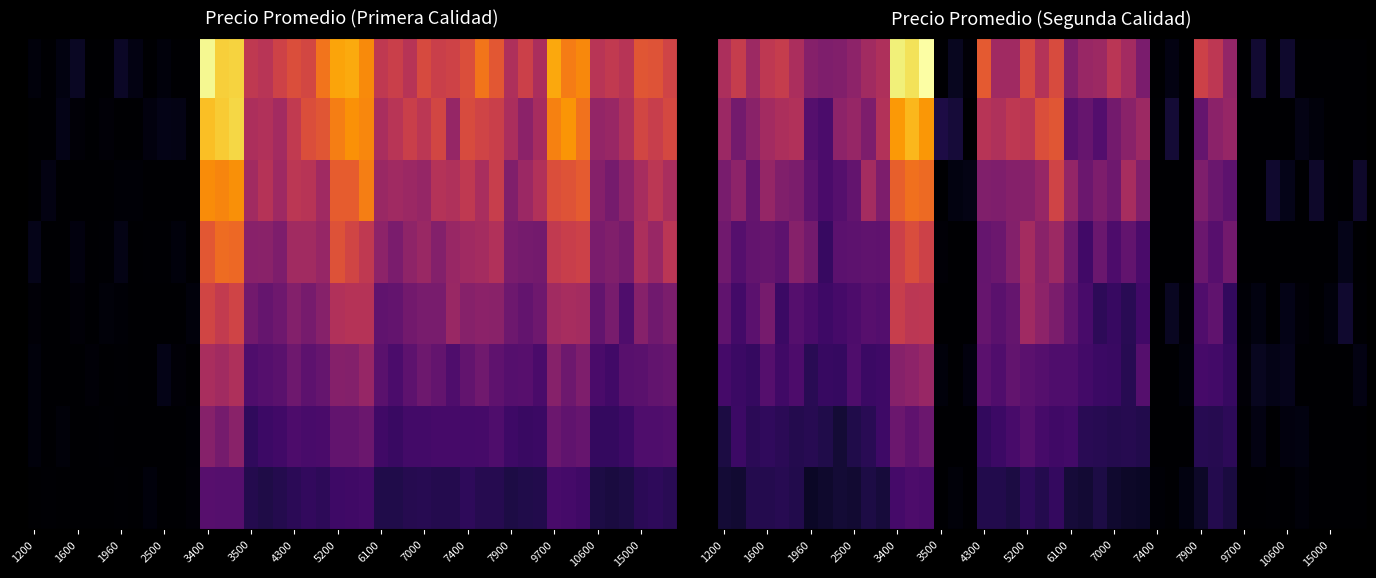

List the series in order of their peak value, highest first.

Primera, Segunda